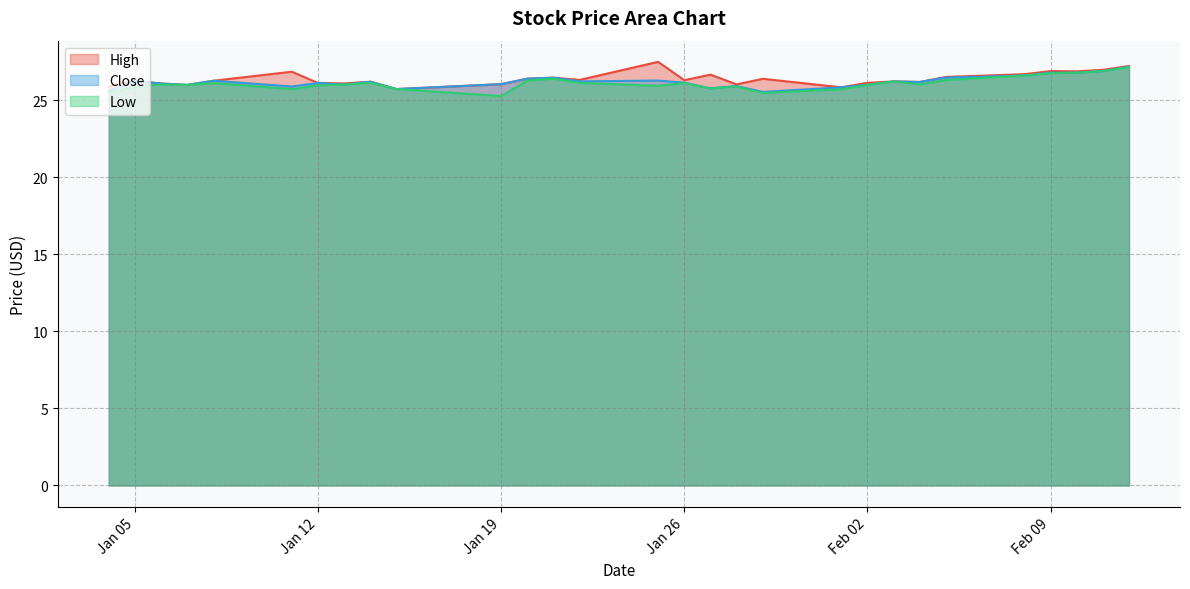

What is the maximum value shown in the chart?

27.5